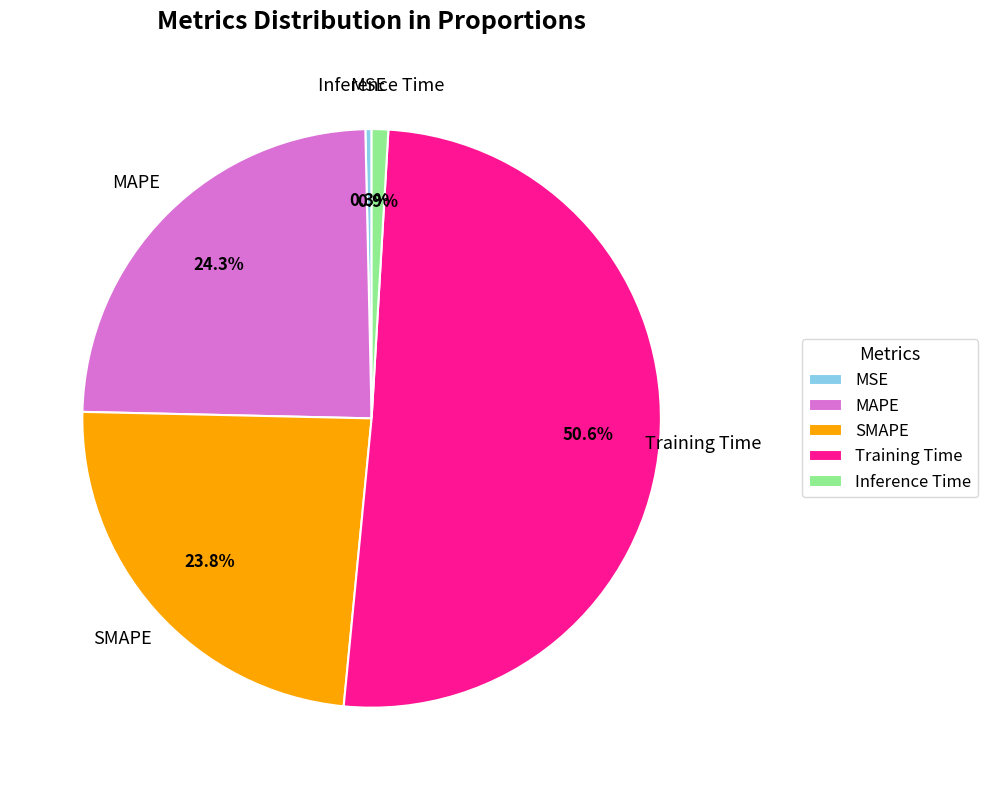

Which slice is the largest?

Training Time